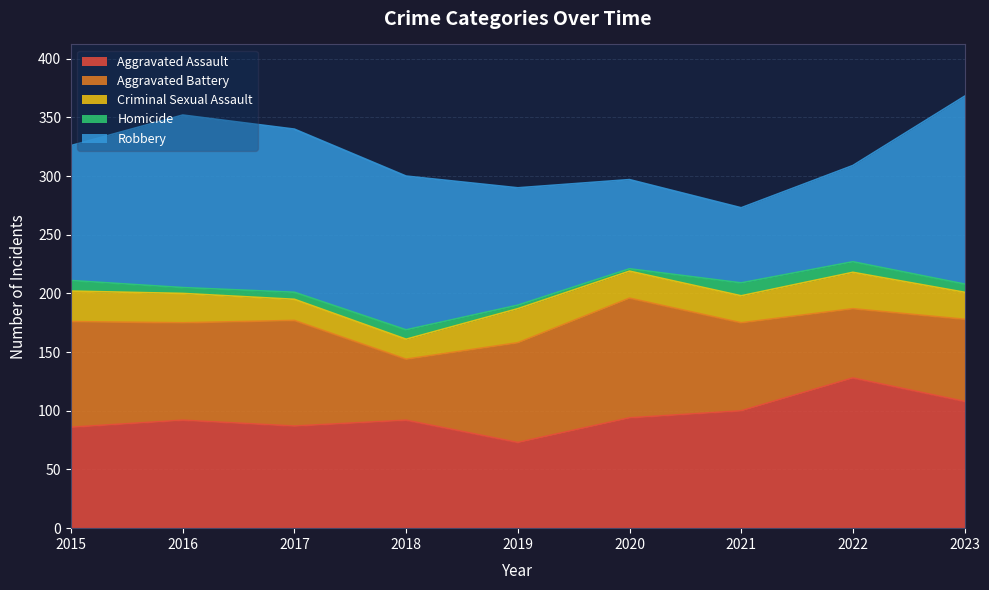

What is the value of the Criminal Sexual Assault point at the 9th from the left?

23